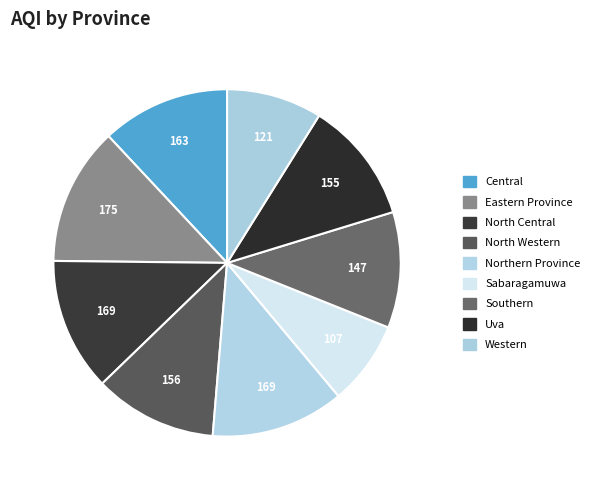

Count the number of slices in the pie.

9